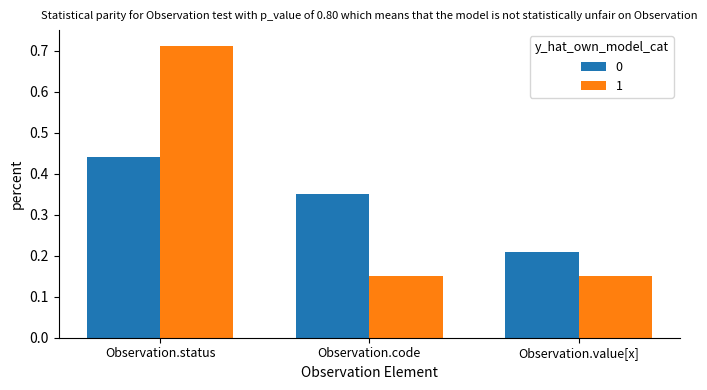

At which category does the chart reach its peak across all series?

Observation.status